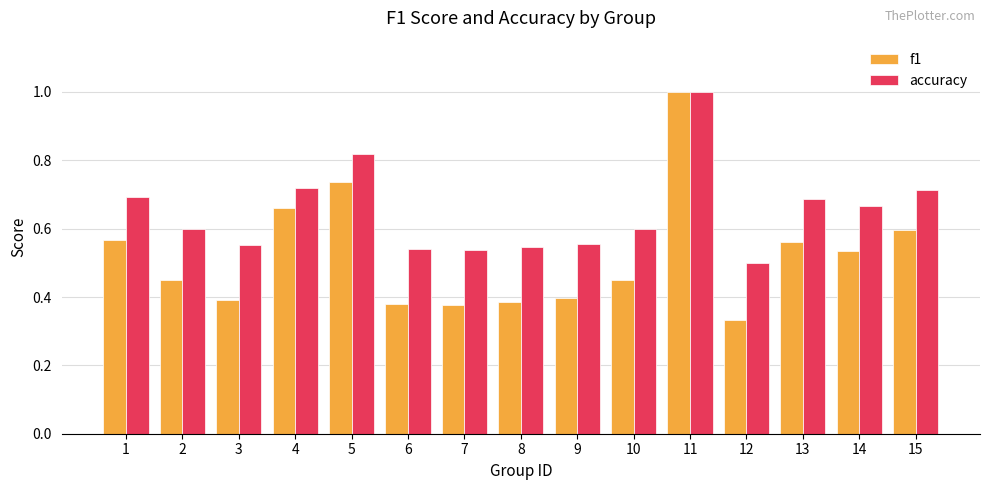

What is the greatest value displayed?

1.0